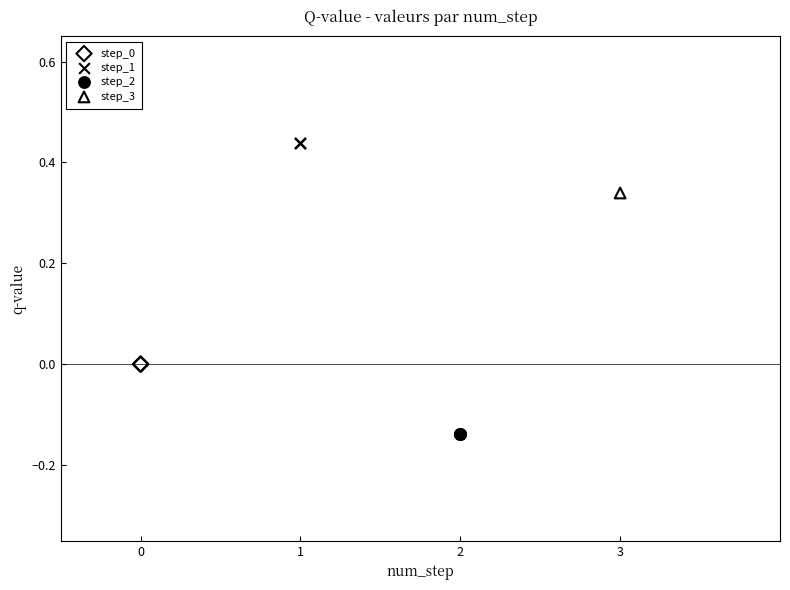

Which series contains the lowest Y value?

step_2